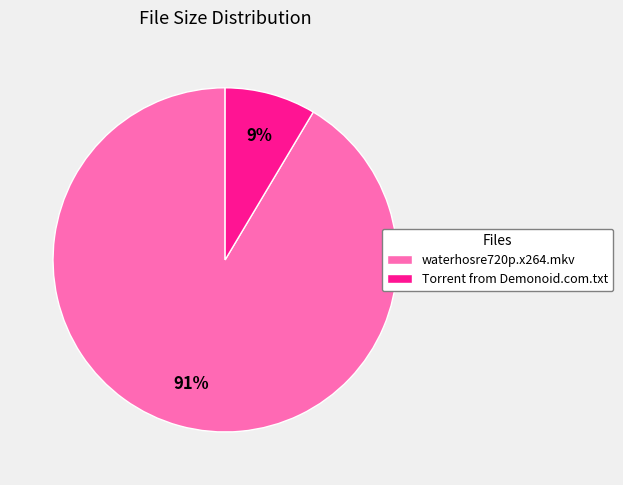

What is the largest slice in the pie chart?

waterhosre720p.x264.mkv